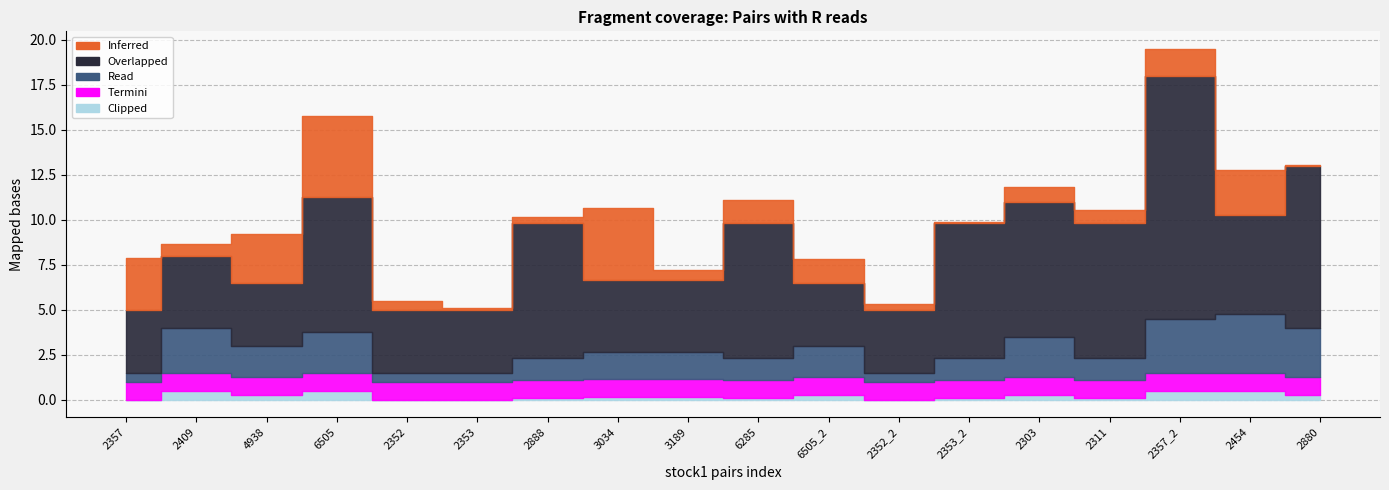

Reading right to left, transcribe all the data shown in this chart.

Inferred: 2880=0.1	2454=2.5	2357_2=1.5	2311=0.8	2303=0.8	2353_2=0.1	2352_2=0.3	6505_2=1.4	6285=1.3	3189=0.6	3034=4.0	2888=0.3	2353=0.1	2352=0.5	6505=4.5	4938=2.7	2409=0.7	2357=2.9
Overlapped: 2880=9.0	2454=5.5	2357_2=13.5	2311=7.5	2303=7.5	2353_2=7.5	2352_2=3.5	6505_2=3.5	6285=7.5	3189=4.0	3034=4.0	2888=7.5	2353=3.5	2352=3.5	6505=7.5	4938=3.5	2409=4.0	2357=3.5
Read: 2880=2.8	2454=3.2	2357_2=3.0	2311=1.2	2303=2.2	2353_2=1.2	2352_2=0.5	6505_2=1.8	6285=1.2	3189=1.5	3034=1.5	2888=1.2	2353=0.5	2352=0.5	6505=2.2	4938=1.8	2409=2.5	2357=0.5
Termini: 2880=1.0	2454=1.0	2357_2=1.0	2311=1.0	2303=1.0	2353_2=1.0	2352_2=1.0	6505_2=1.0	6285=1.0	3189=1.0	3034=1.0	2888=1.0	2353=1.0	2352=1.0	6505=1.0	4938=1.0	2409=1.0	2357=1.0
Clipped: 2880=0.2	2454=0.5	2357_2=0.5	2311=0.1	2303=0.2	2353_2=0.1	2352_2=0.0	6505_2=0.2	6285=0.1	3189=0.1	3034=0.1	2888=0.1	2353=0.0	2352=0.0	6505=0.5	4938=0.2	2409=0.5	2357=0.0